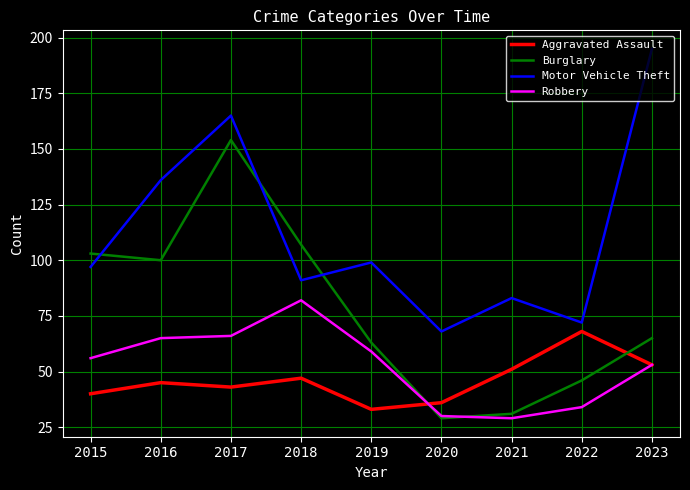

Where is Motor Vehicle Theft nearest to the value 131?

2016